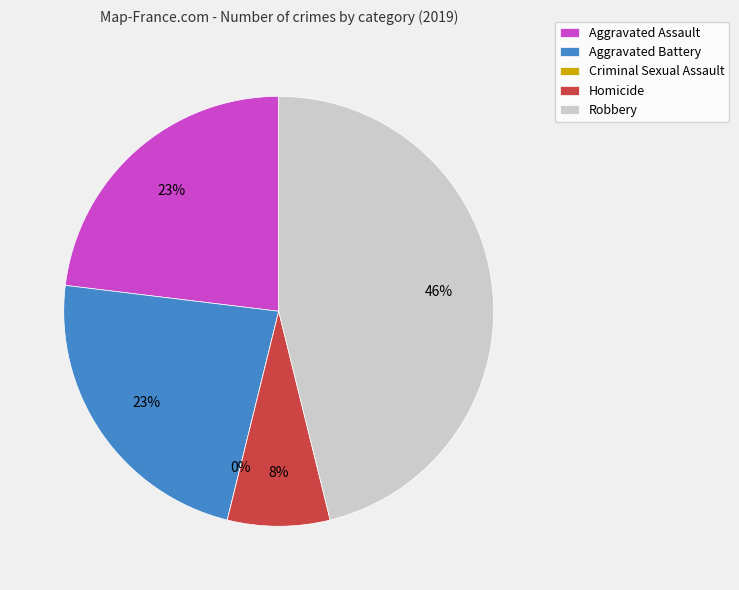

Which slice is the largest?

Robbery